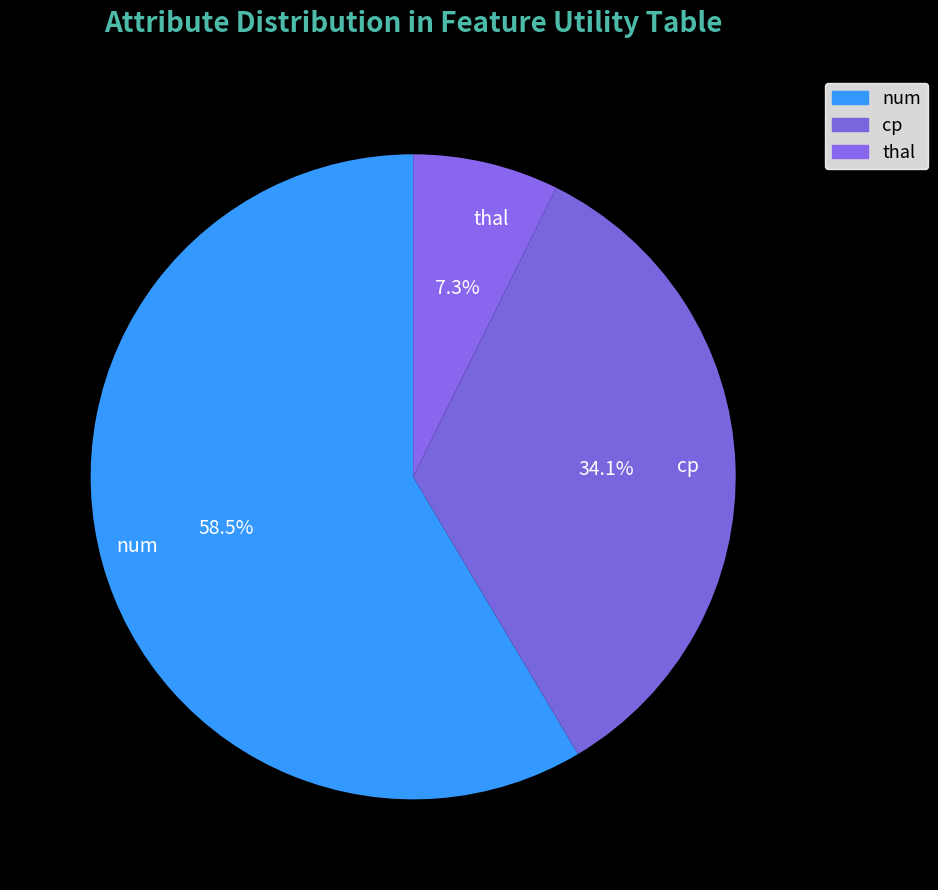

Which has a higher value, cp or num?

num